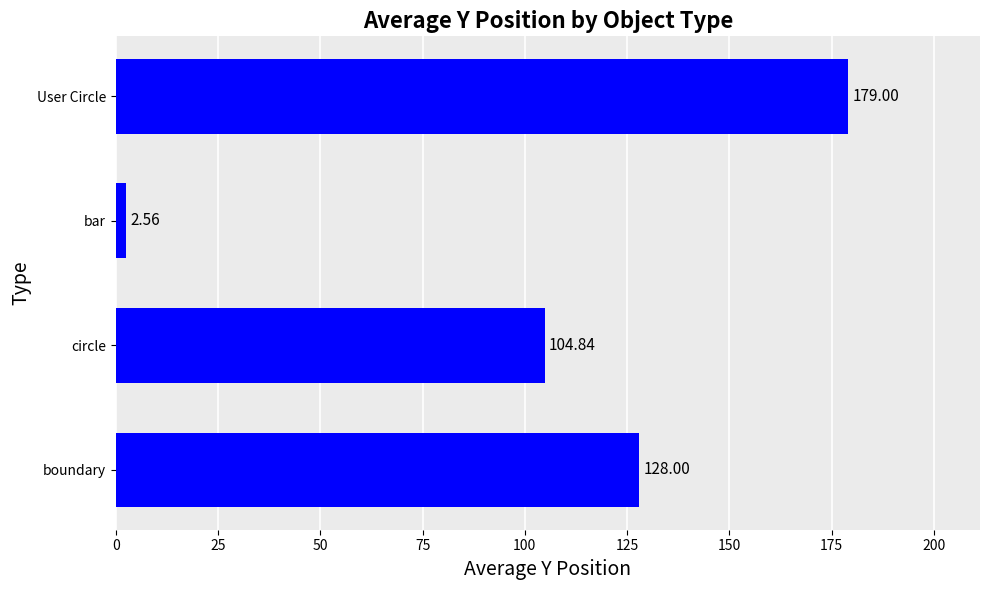

Rank the categories by value from lowest to highest.

bar, circle, boundary, User Circle